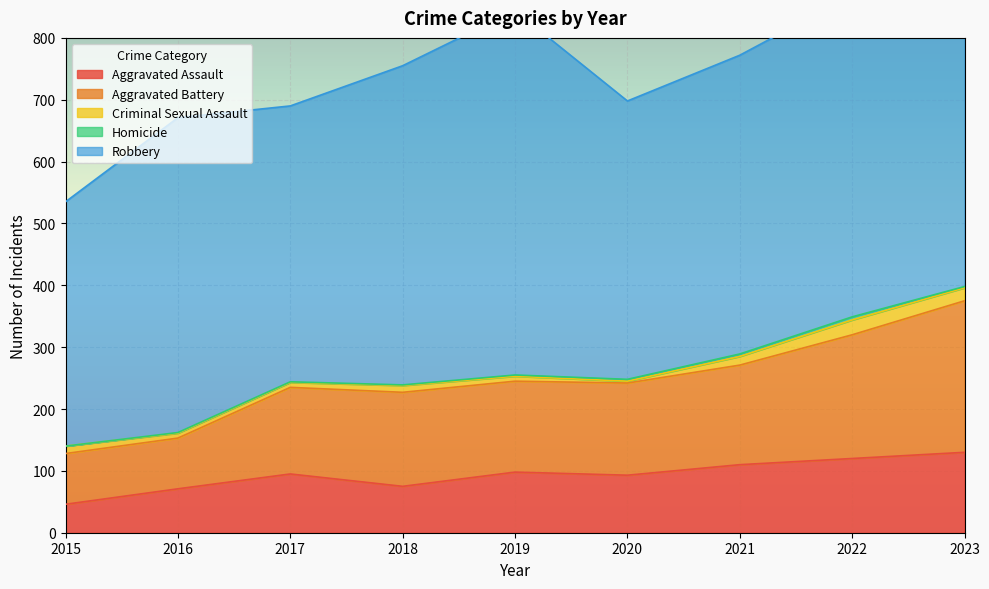

Reading left to right, what are all the values shown in this chart?

Aggravated Assault: 2015=46	2016=71	2017=95	2018=75	2019=98	2020=93	2021=110	2022=120	2023=130
Aggravated Battery: 2015=82	2016=82	2017=140	2018=152	2019=147	2020=149	2021=161	2022=200	2023=245
Criminal Sexual Assault: 2015=12	2016=8	2017=8	2018=11	2019=8	2020=3	2021=14	2022=24	2023=21
Homicide: 2015=0	2016=1	2017=1	2018=1	2019=2	2020=3	2021=4	2022=5	2023=2
Robbery: 2015=395	2016=509	2017=446	2018=516	2019=589	2020=450	2021=483	2022=520	2023=436